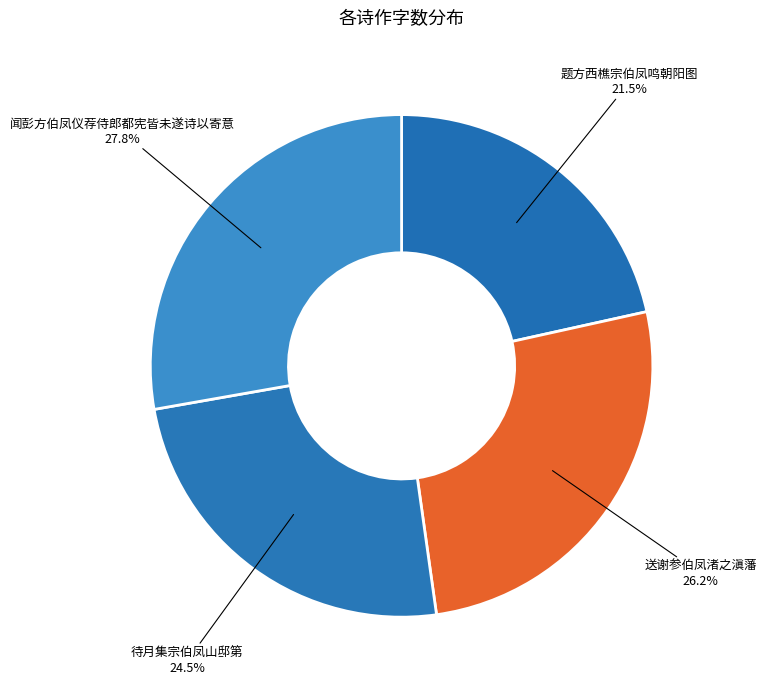

To the nearest percent, what is the average slice percentage?

25%